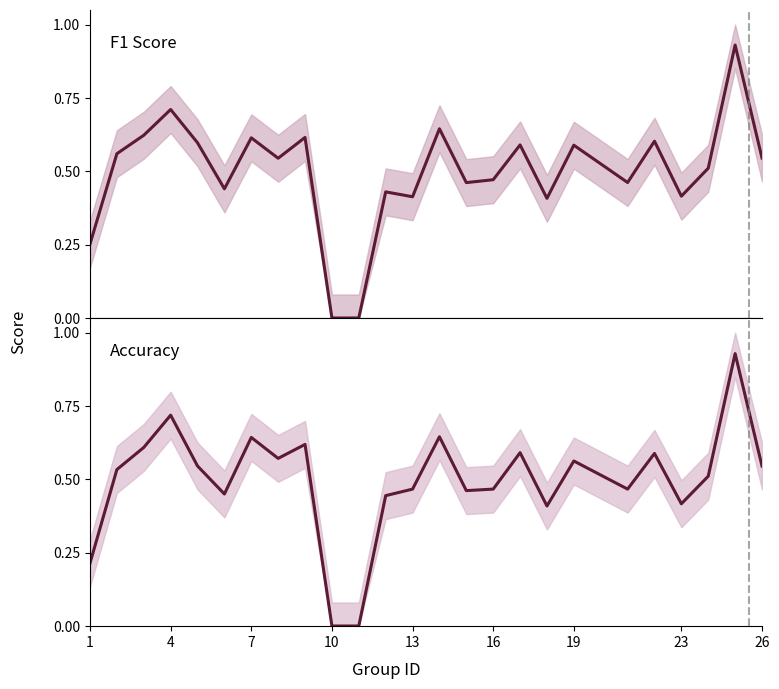

Which series has the largest range (max minus min)?

f1